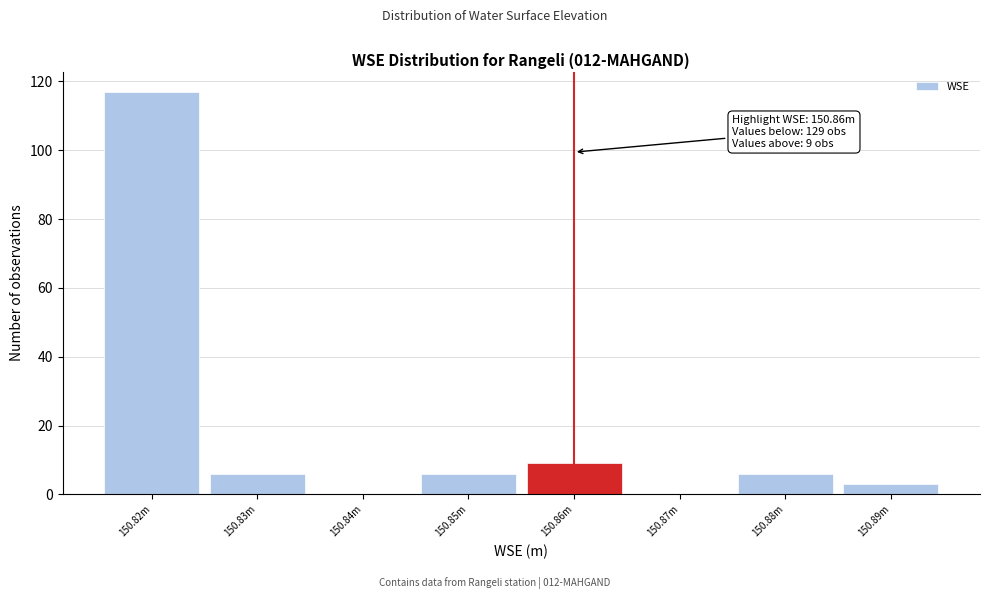

Reading left to right, list all the values displayed in this chart.

150.82m=117	150.83m=6	150.84m=0	150.85m=6	150.86m=9	150.87m=0	150.88m=6	150.89m=3